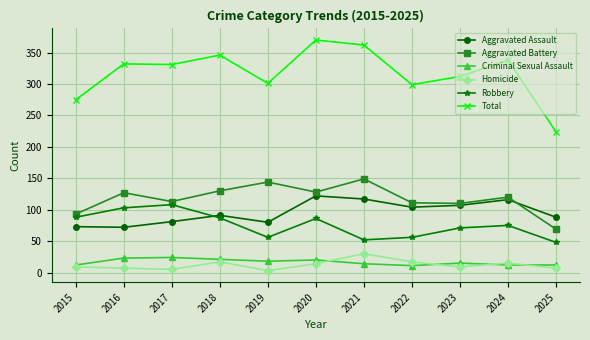

What is the value of the Robbery point at the 11th from the left?

48